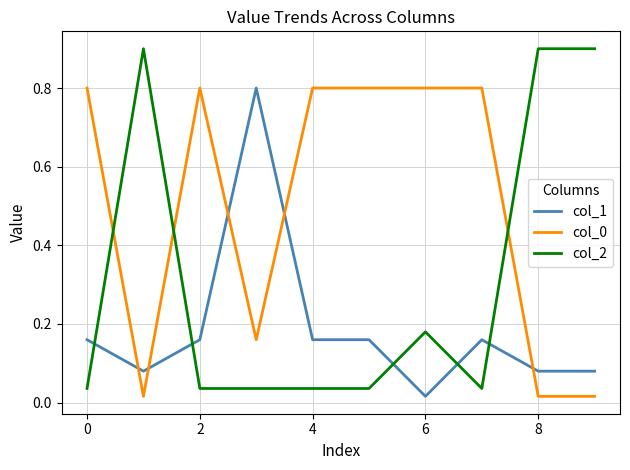

What is the average value of the col_0 series?

0.5